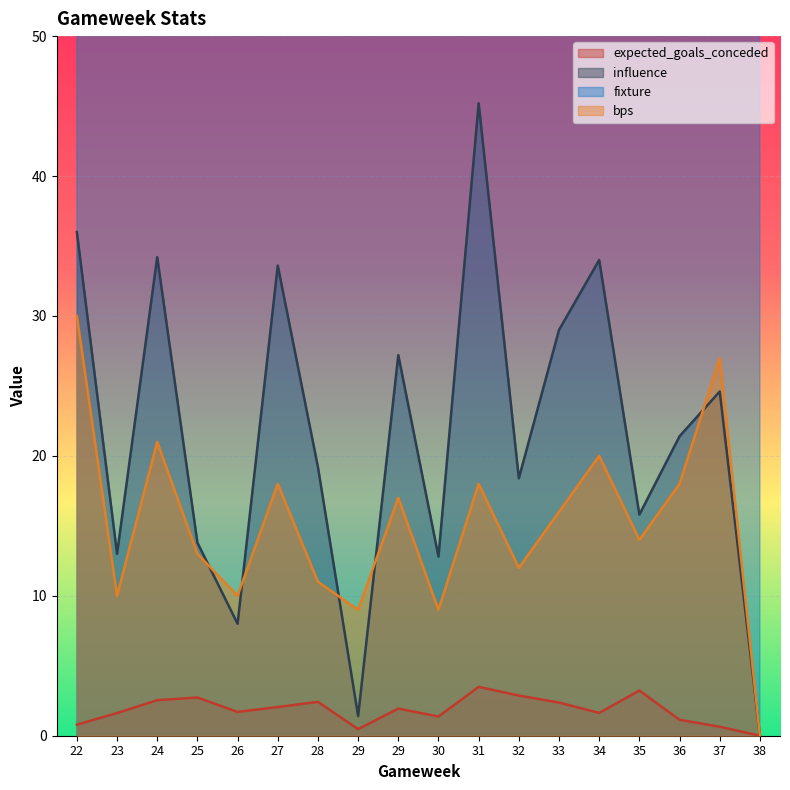

Rank the series by their maximum value, from lowest to highest.

expected_goals_conceded, bps, influence, fixture